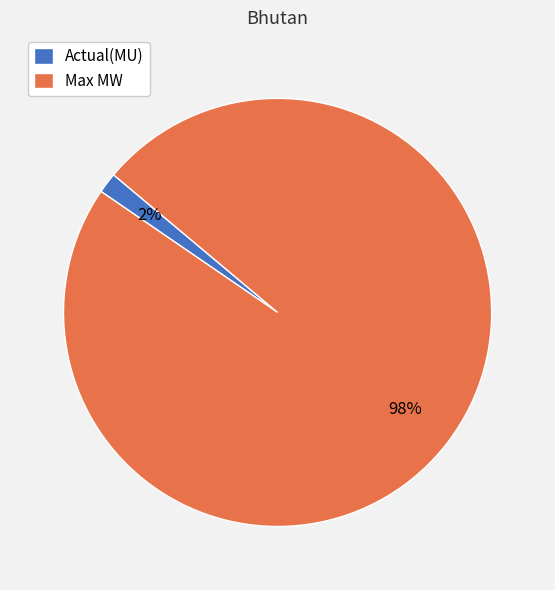

Combined, do Actual(MU) and Max MW account for over 50%?

Yes